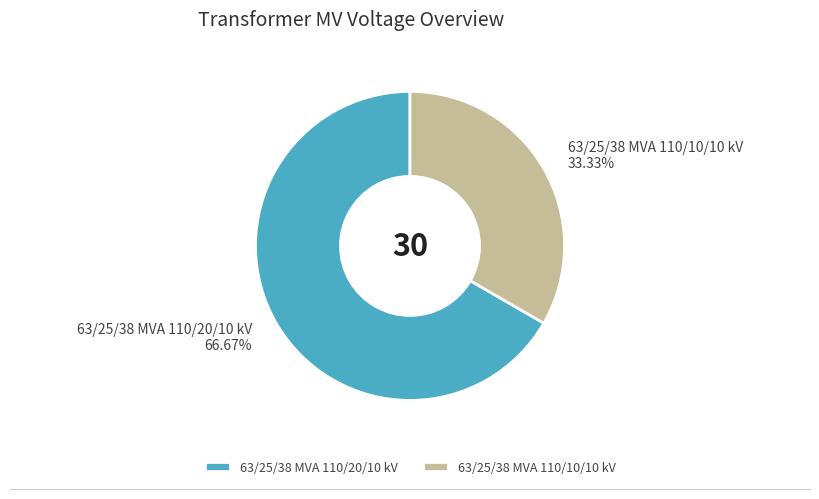

To the nearest percent, what is the difference between the 63/25/38 MVA 110/20/10 kV and 63/25/38 MVA 110/10/10 kV slice percentages?

33%